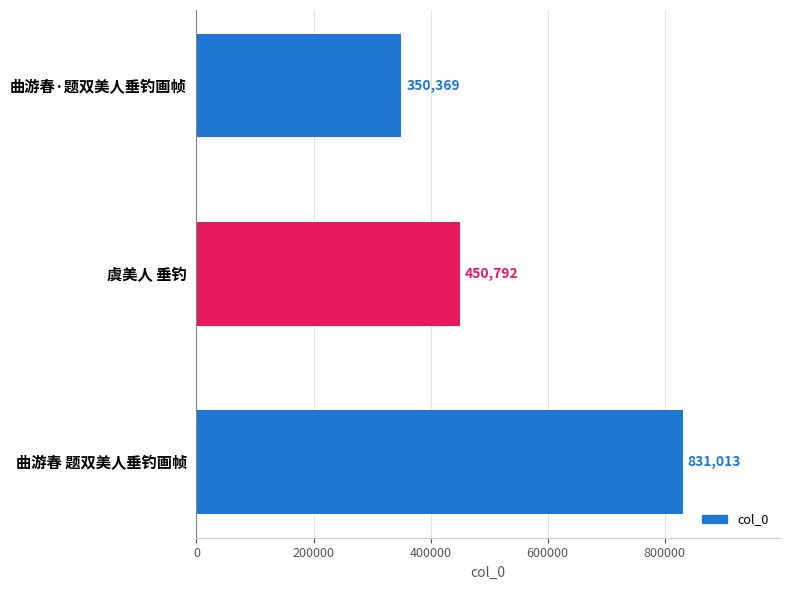

What is the average value?

544058